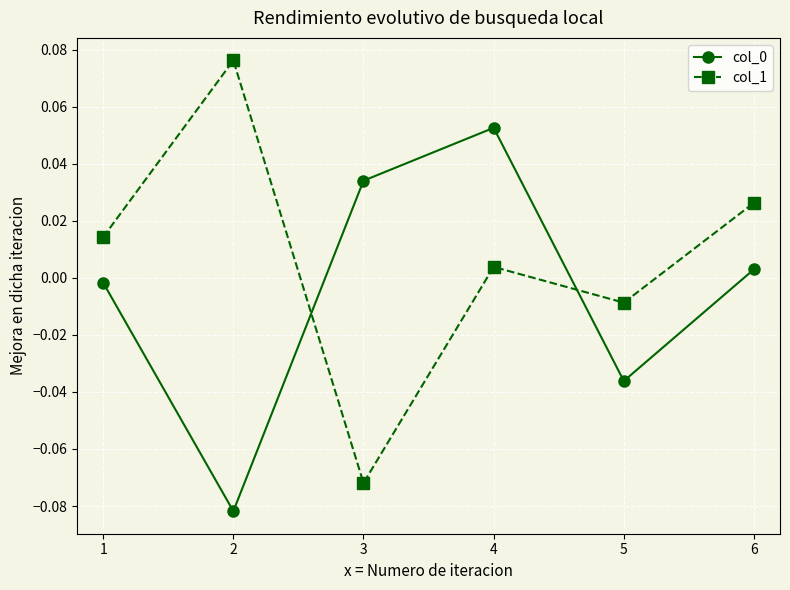

At which category does col_1 reach its first local peak?

2